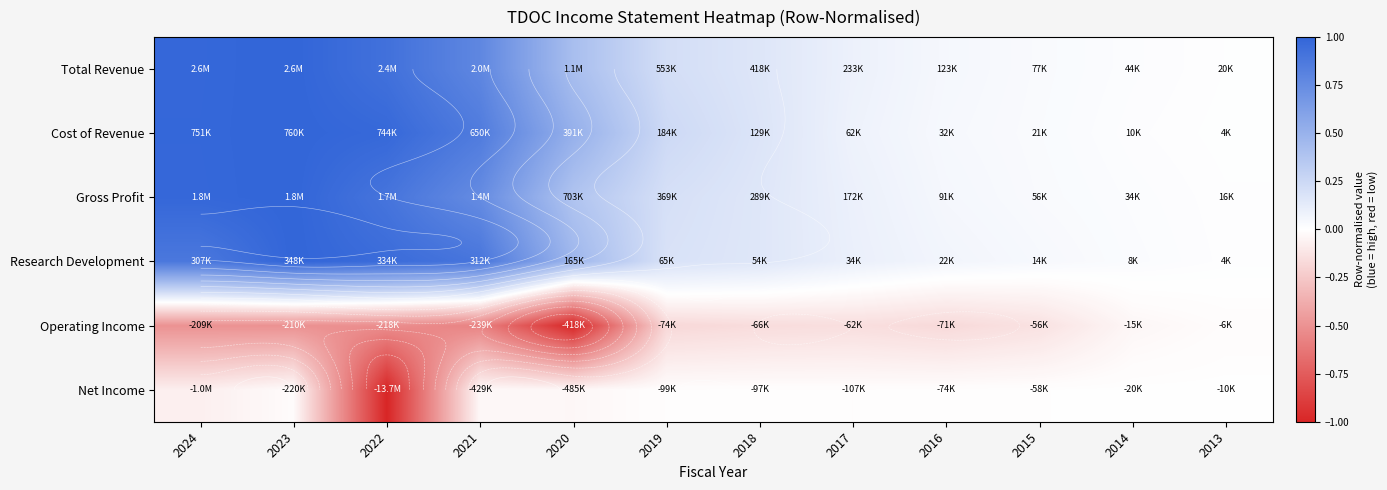

What is the difference between the highest and lowest values at 2015?

0.2